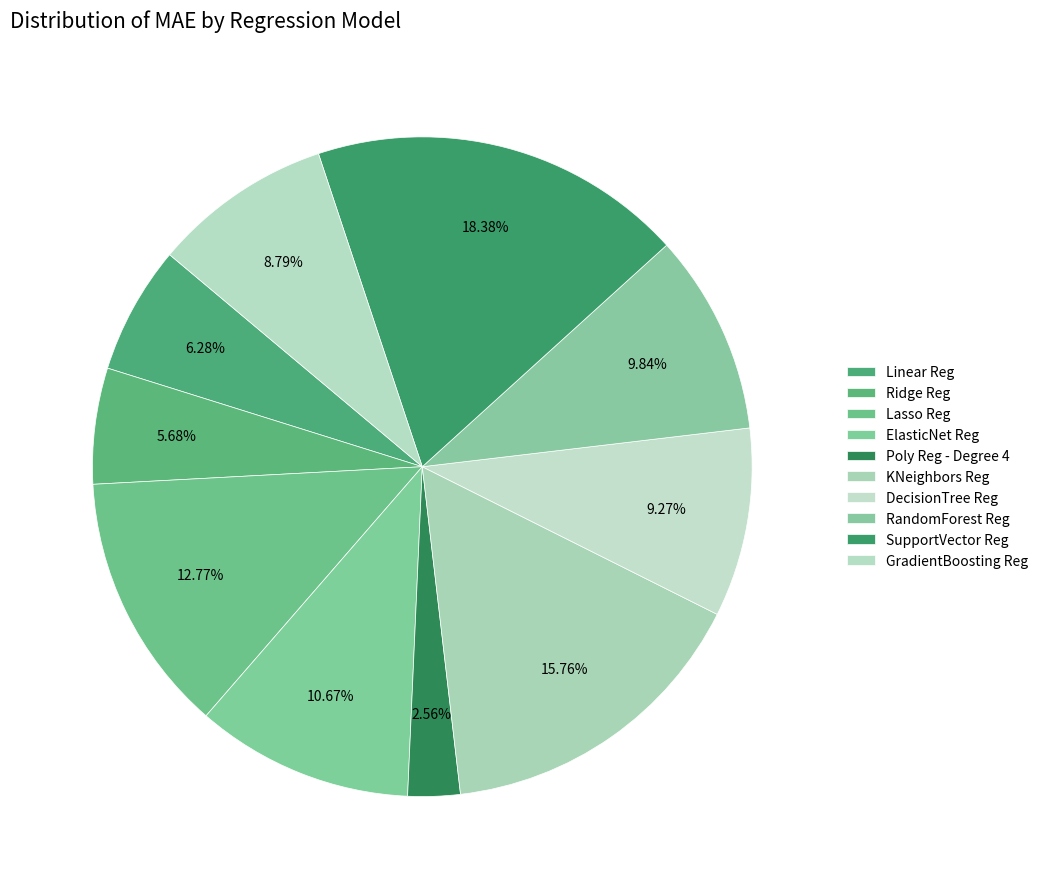

Does Poly Reg - Degree 4 account for over 50% of the chart?

No